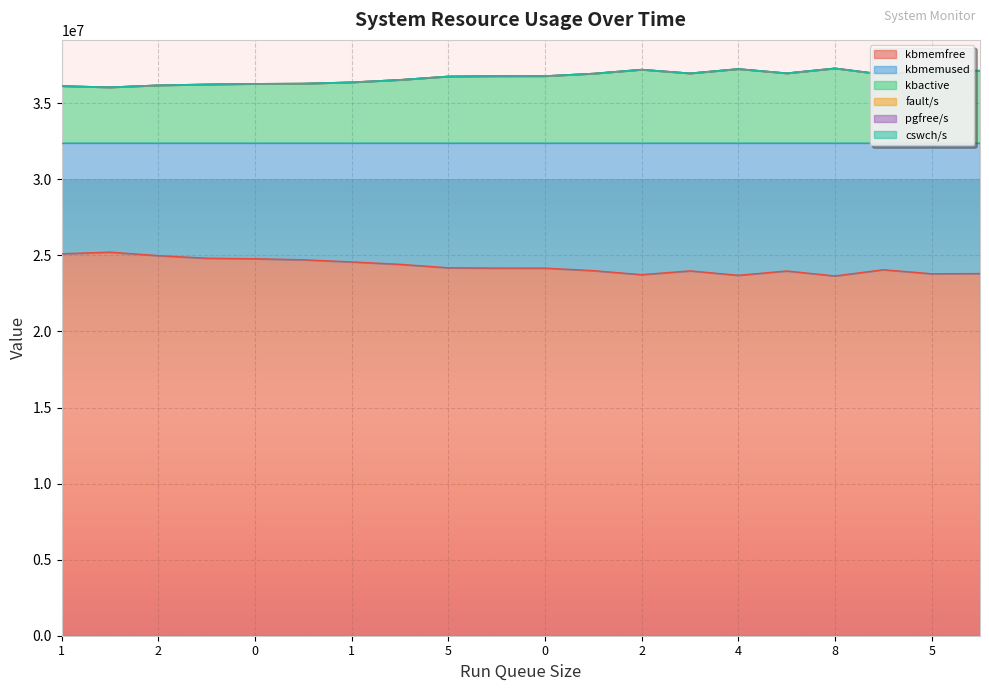

What is the difference between the highest and lowest values at 3?

11428744.5